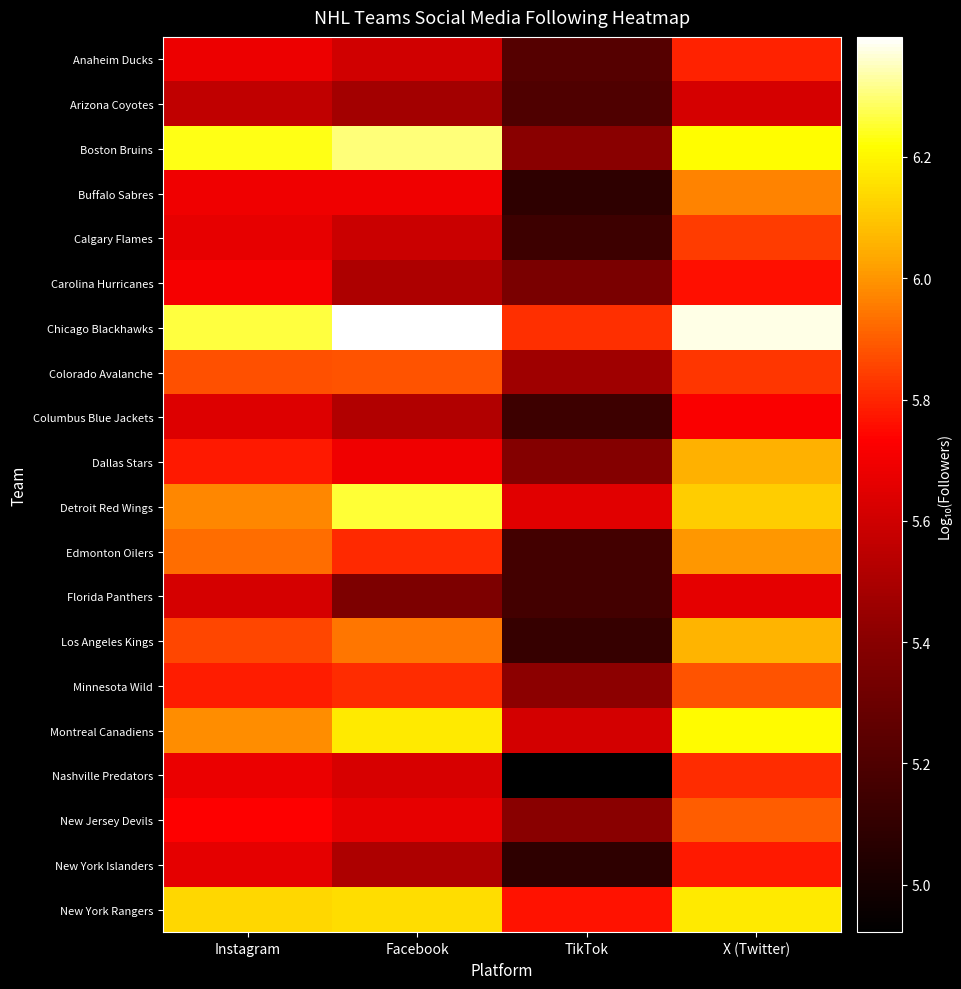

Which has a higher value, Facebook or X (Twitter)?

X (Twitter)